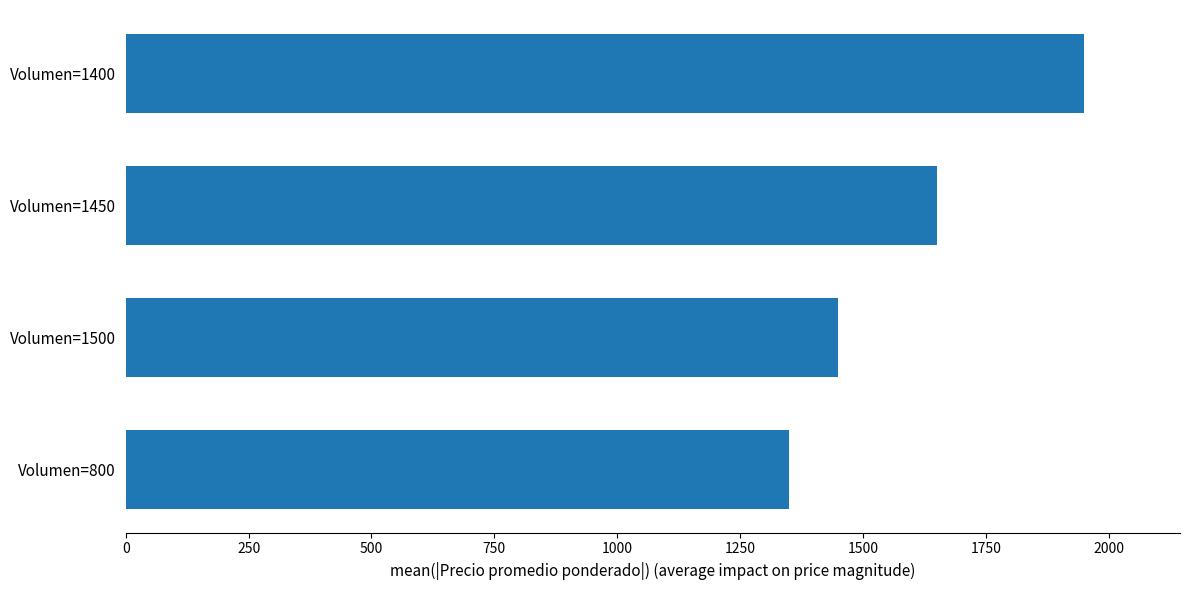

How many values are between 1450 and 1950?

3